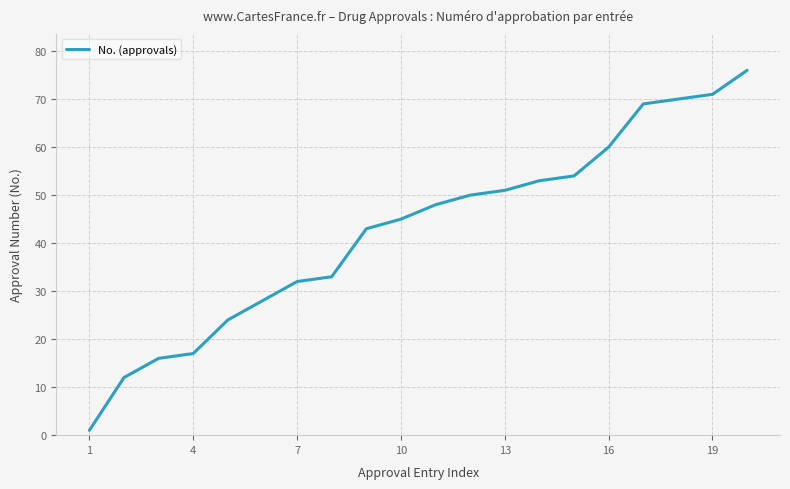

What is the difference between the maximum and minimum values?

75